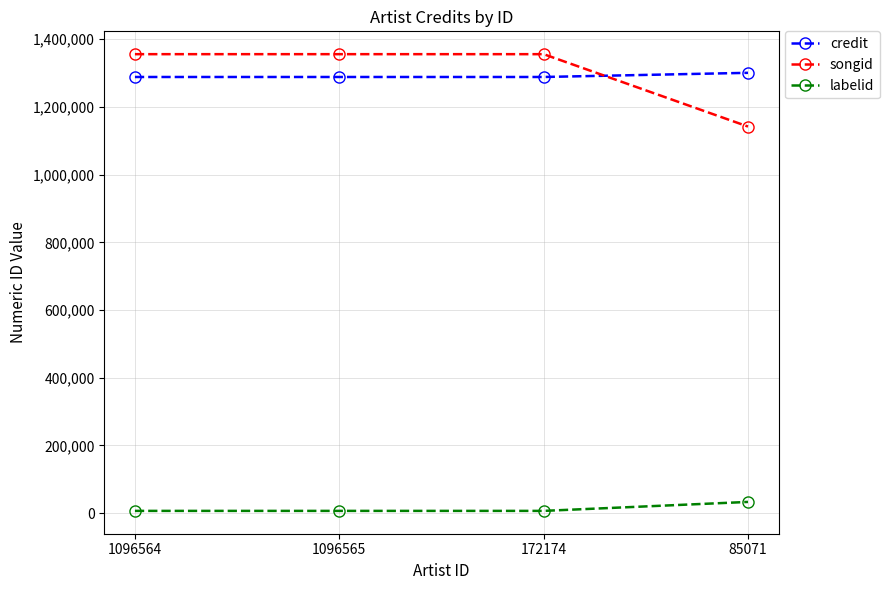

Reading left to right, list all the values displayed in this chart.

credit: 1096564=1288476	1096565=1288476	172174=1288476	85071=1300766
songid: 1096564=1355884	1096565=1355884	172174=1355884	85071=1142084
labelid: 1096564=6570	1096565=6570	172174=6570	85071=33067